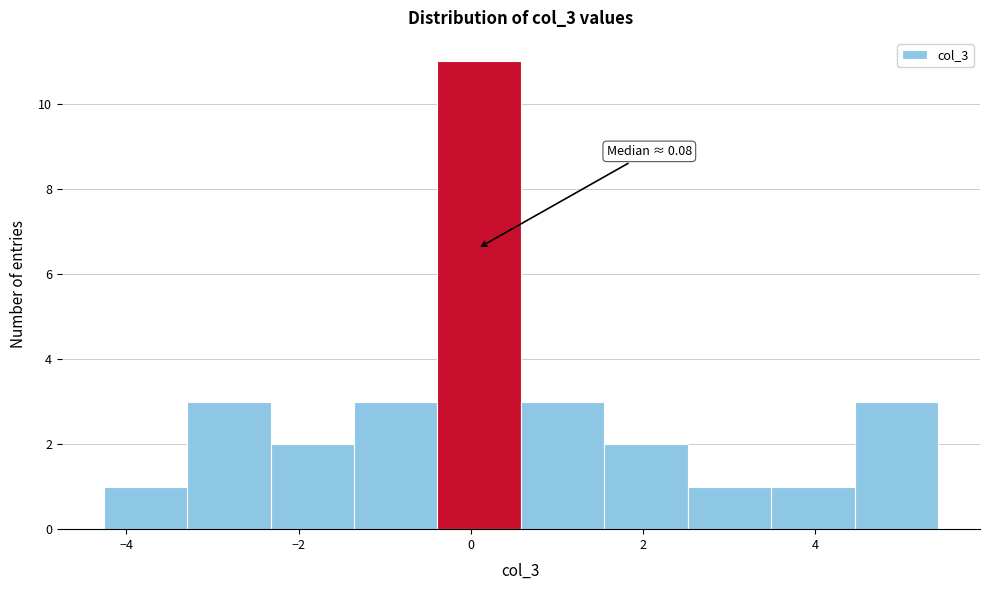

Which range on the x-axis has the tallest bar?

-0.4 to 0.6